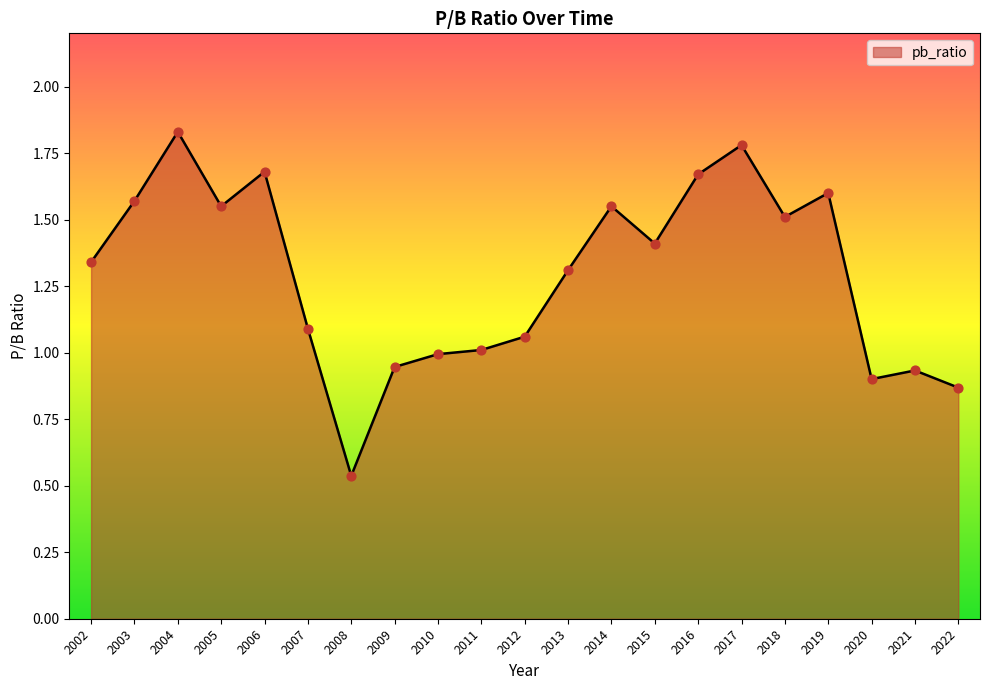

Between 2014 and 2008, which is larger?

2014